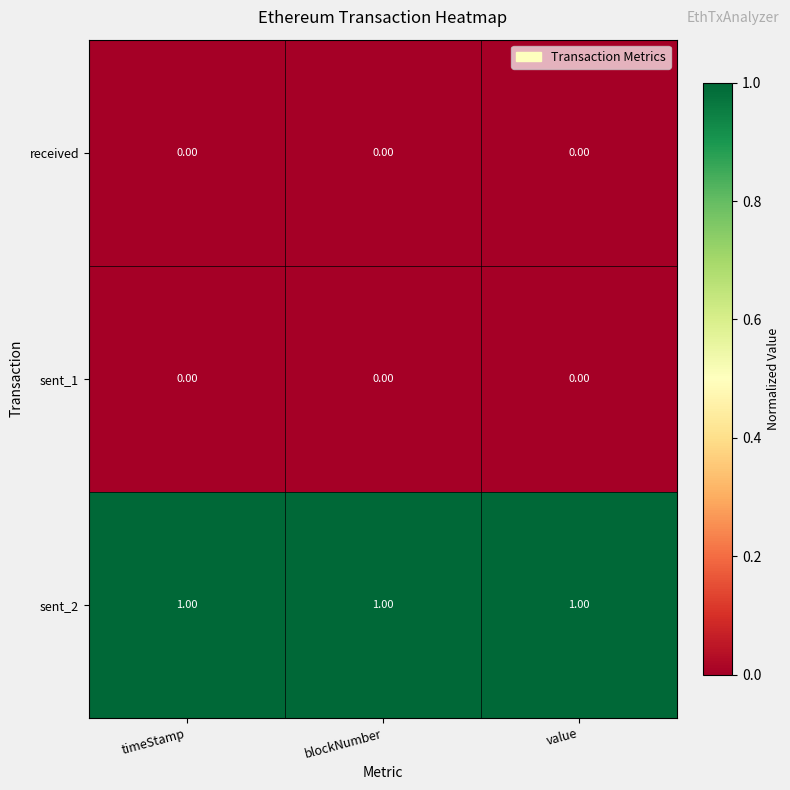

Which series has the largest total across all categories?

sent_2